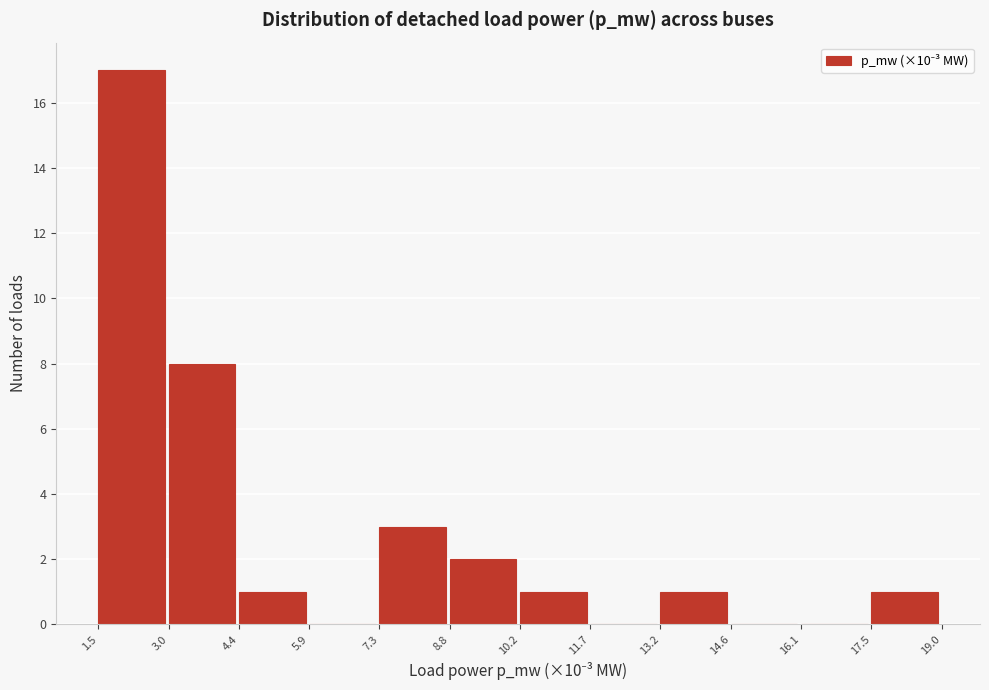

Reading left to right, list every bar in this chart as the range it spans on the x-axis followed by its height. The values are not printed on the chart, so give them approximately, as read against the axis.

1.5 to 3.0: 17
3.0 to 4.4: 8
4.4 to 5.9: 1
5.9 to 7.3: 0
7.3 to 8.8: 3
8.8 to 10.2: 2
10.2 to 11.7: 1
11.7 to 13.2: 0
13.2 to 14.6: 1
14.6 to 16.1: 0
16.1 to 17.5: 0
17.5 to 19.0: 1